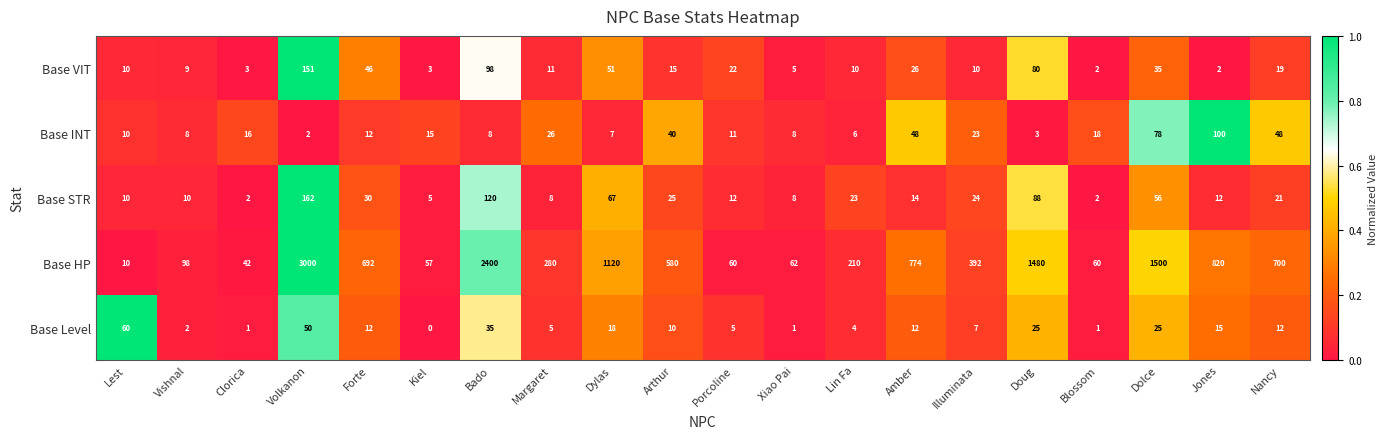

What is the maximum value for Base HP?

3000